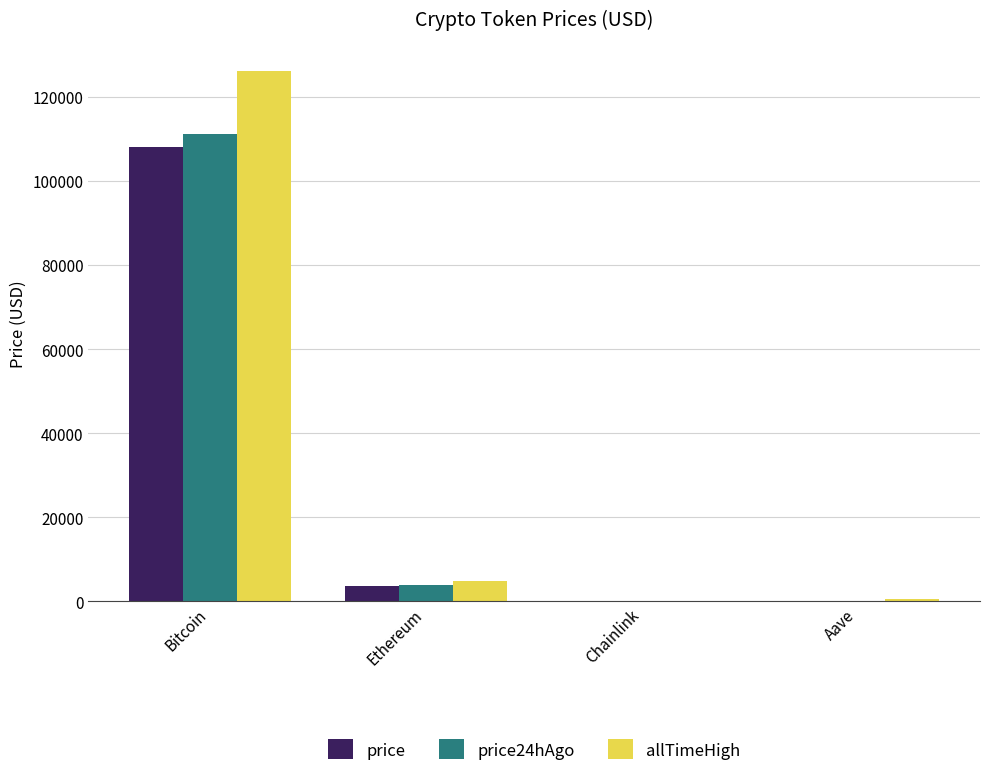

Between Bitcoin and Aave, which series saw the biggest shift?

allTimeHigh